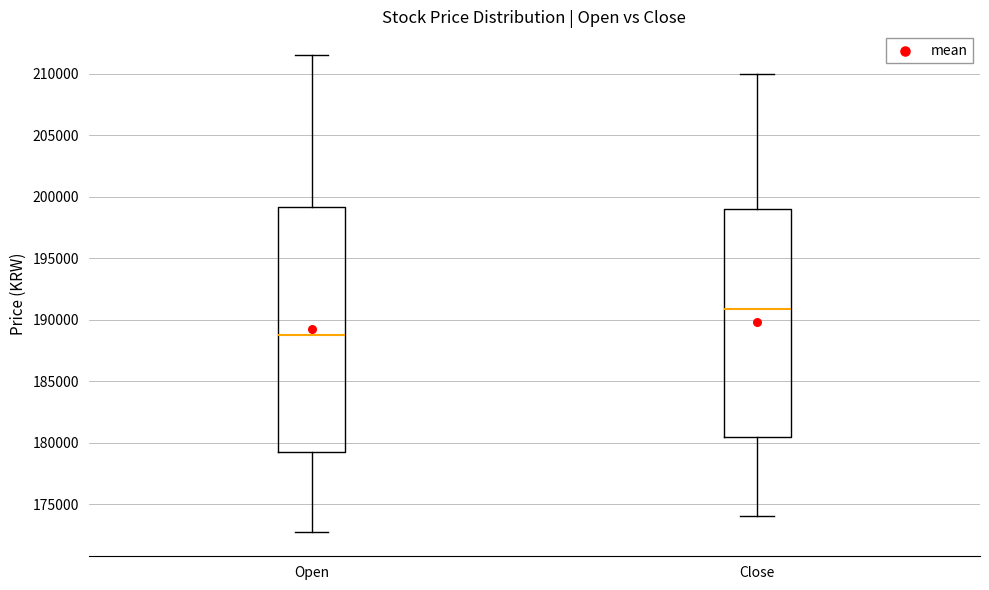

Where does the lower whisker of the box for Open end on the y-axis? The values are not printed on the chart, so give them approximately, as read against the axis.

172500